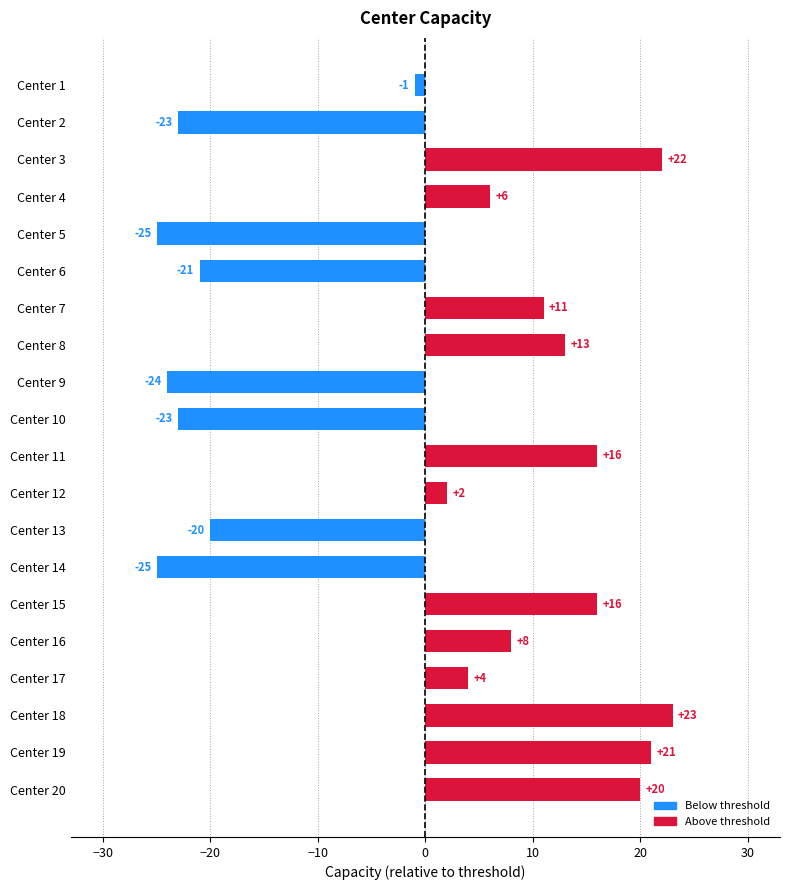

What is the change in value from Center 15 to Center 17?

-12